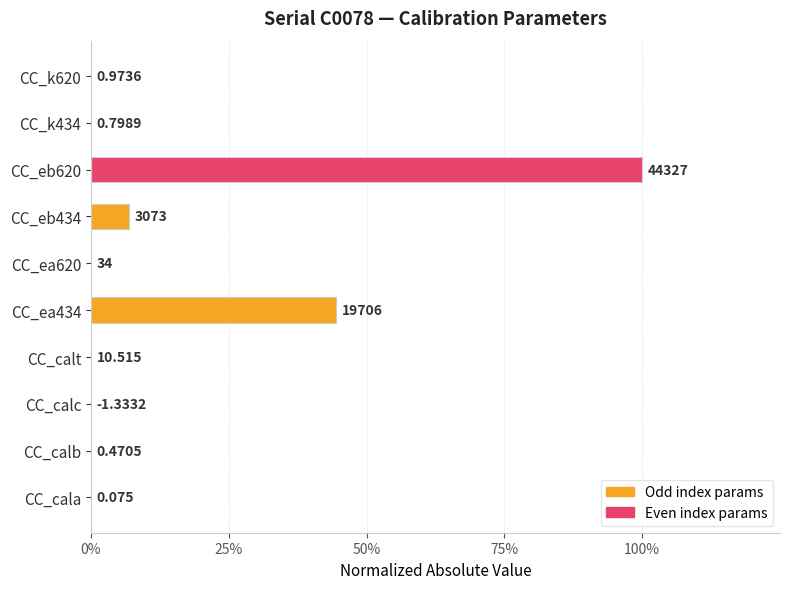

What is the difference between the maximum and minimum values?

1.0